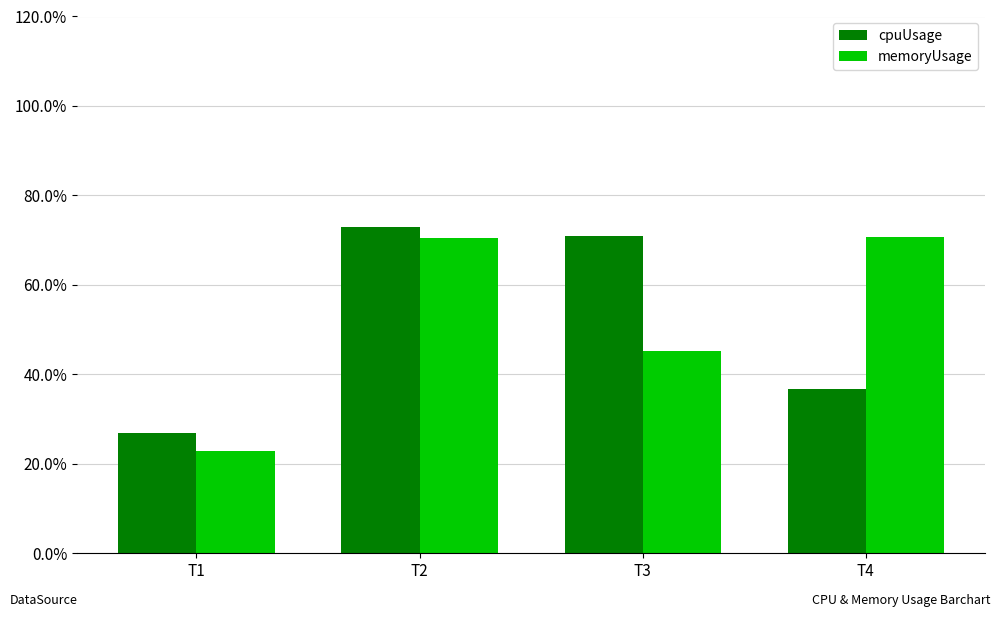

The value of cpuUsage at T1 is 0.3. True or false?

True